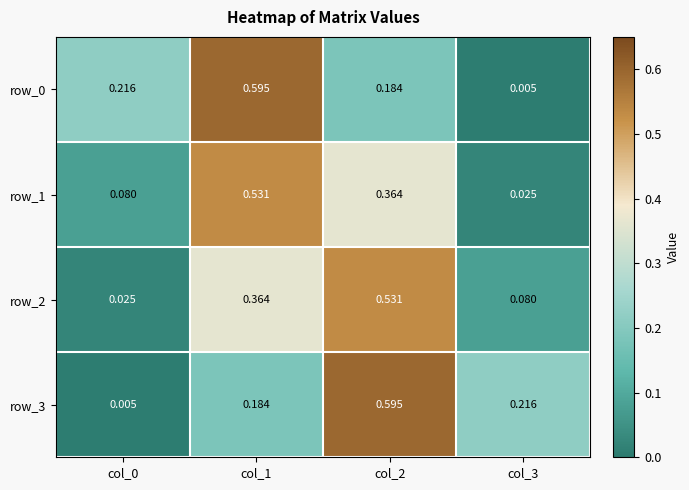

What is the difference between the second highest and minimum values in the row_2 series?

0.3